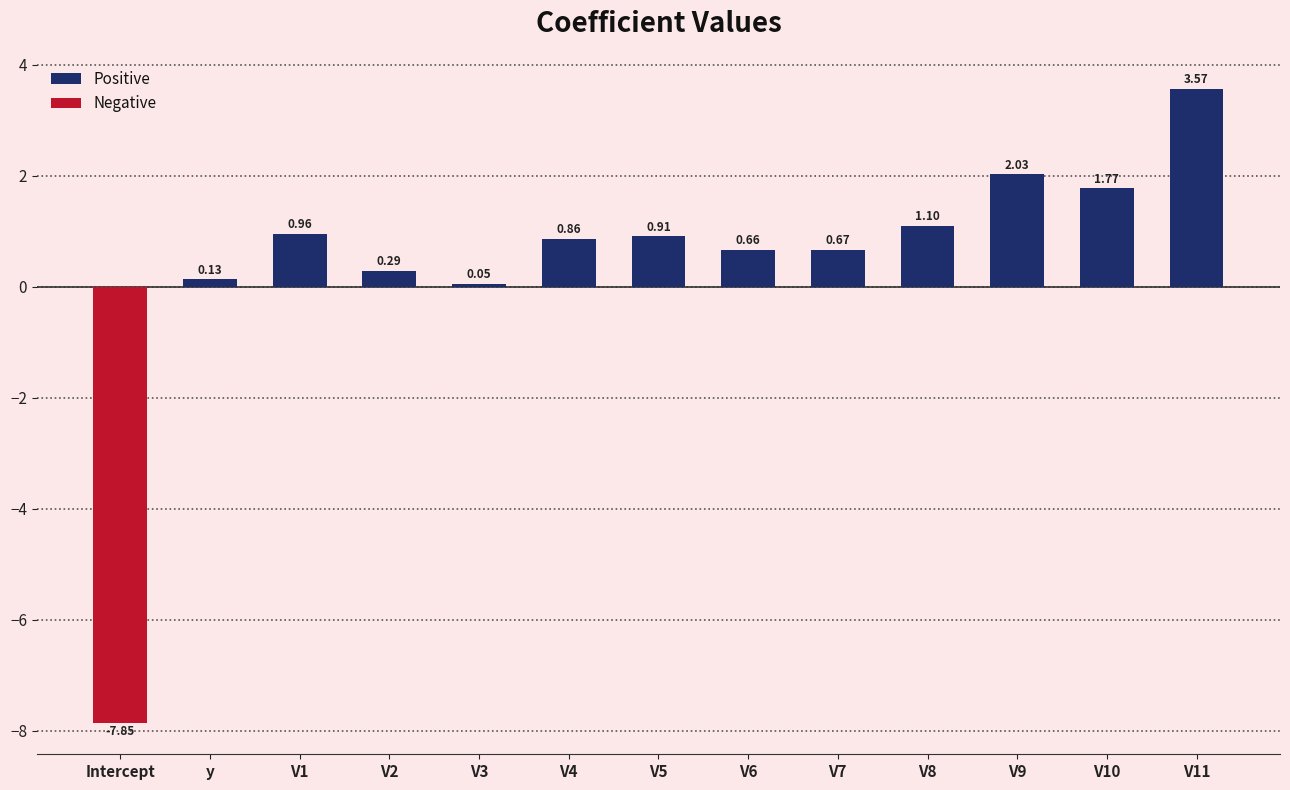

Is it true that the value at Intercept is -3.7?

False